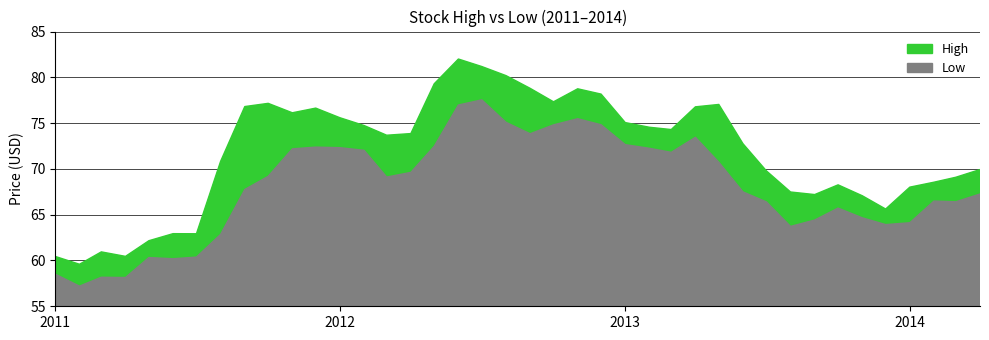

The value of Low at 2011-07-01 is 18.6. True or false?

False